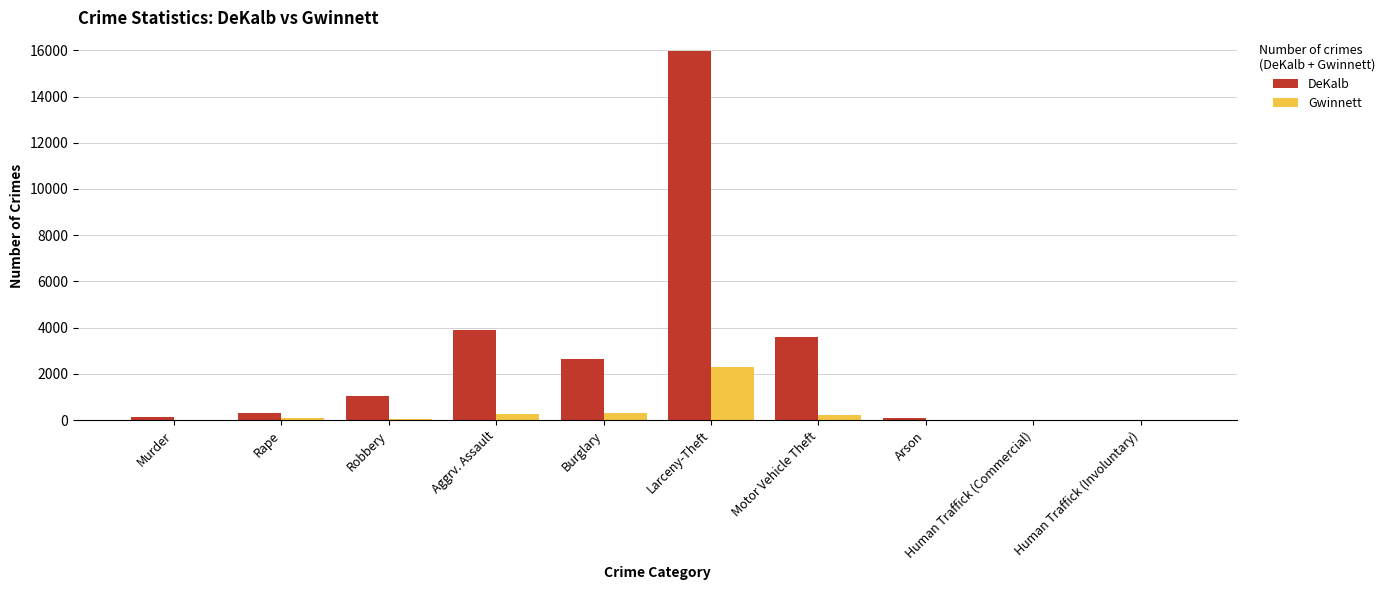

How many distinct data groups are displayed?

2